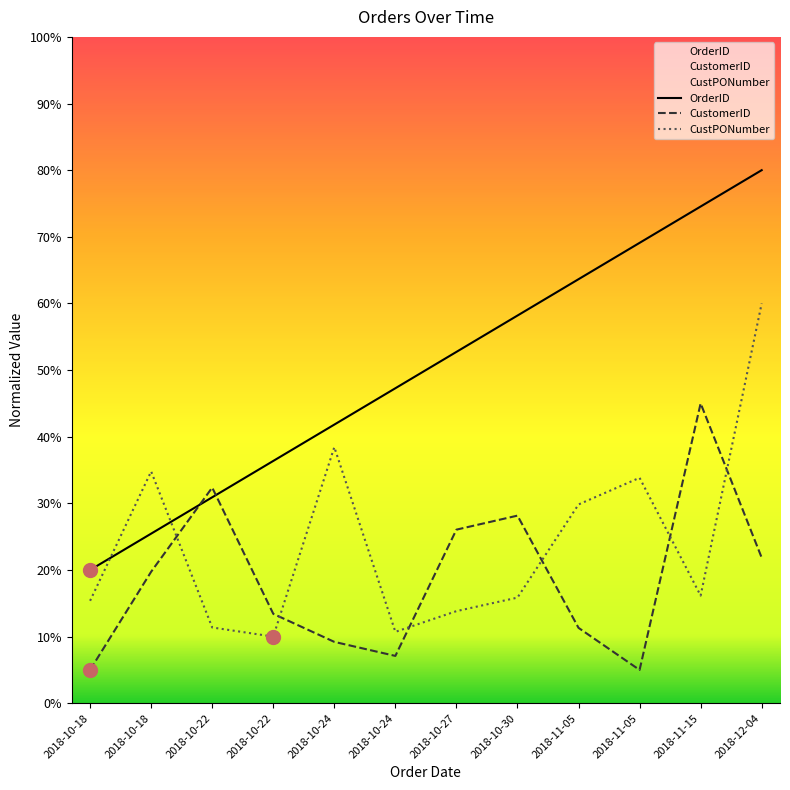

What is the difference between the OrderID values at 2018-10-18 and 2018-10-22?

16.4